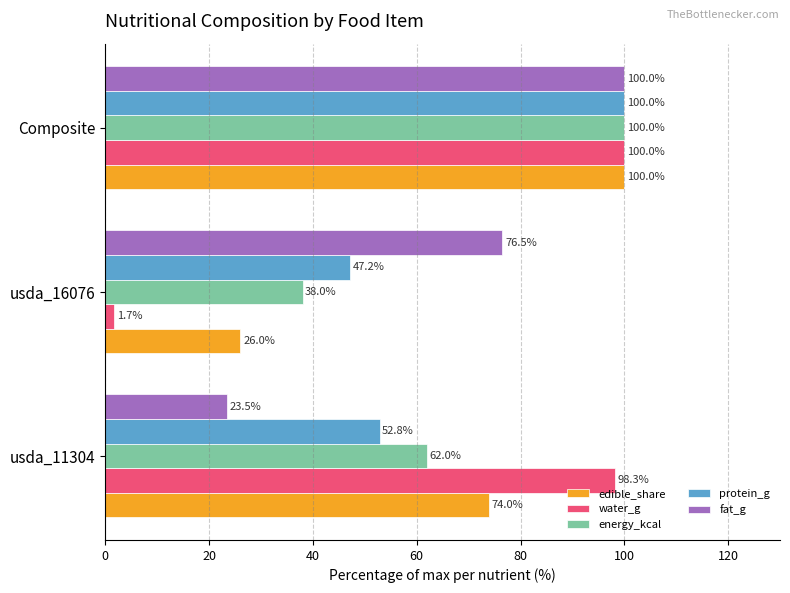

What is the difference between the highest and lowest values at usda_16076?

74.8